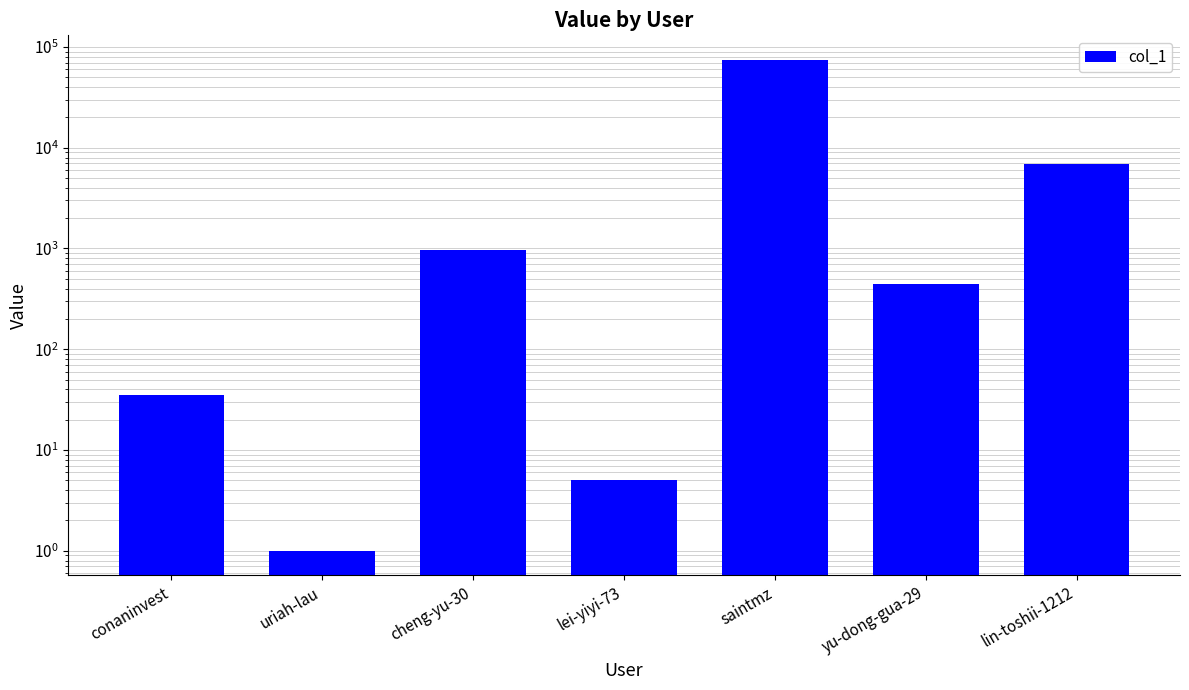

The value at lin-toshii-1212 is 9396. True or false?

False